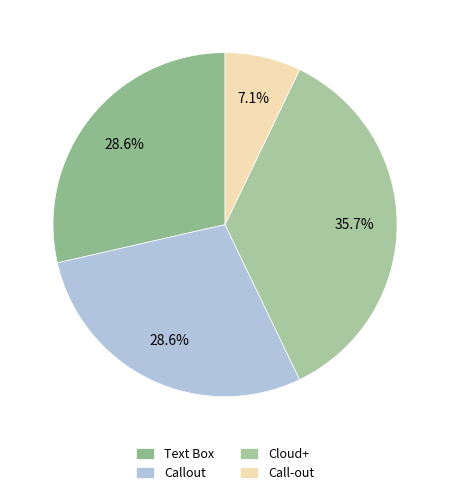

Is Callout the majority of the pie?

No